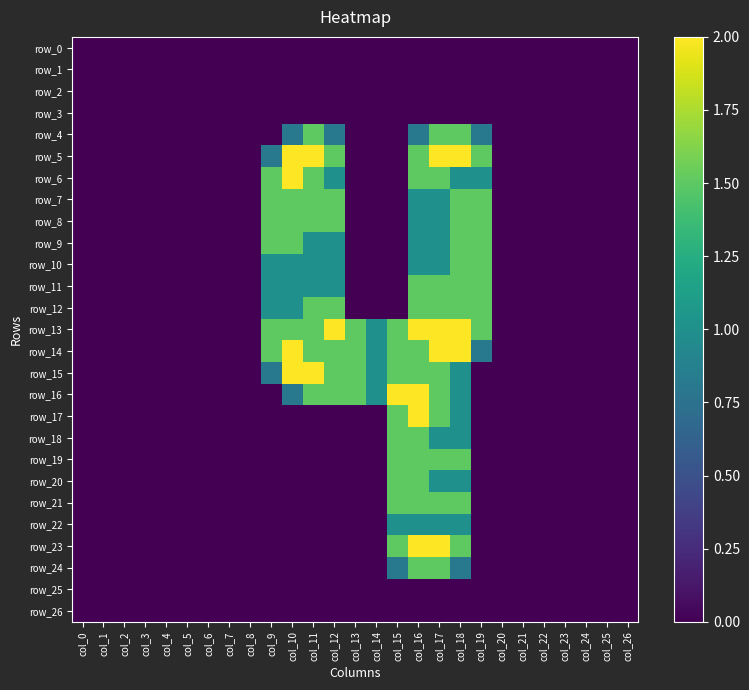

List the series in order of their peak value, lowest first.

row_0, row_1, row_2, row_3, row_25, row_26, row_22, row_4, row_7, row_8, row_9, row_10, row_11, row_12, row_18, row_19, row_20, row_21, row_24, row_5, row_6, row_13, row_14, row_15, row_16, row_17, row_23